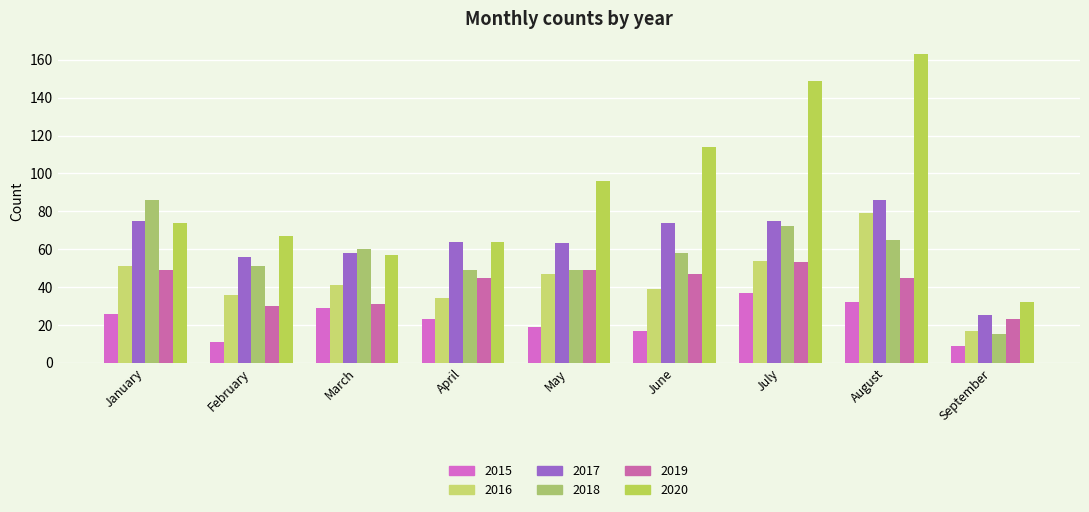

Does the chart contain any negative values?

No